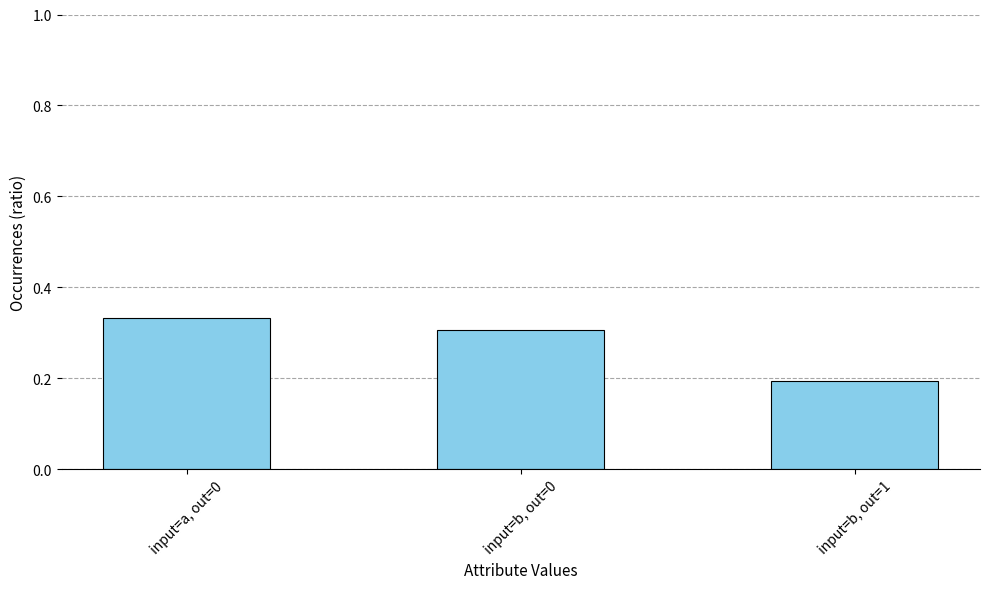

Between input=a, out=0 and input=b, out=1, which is larger?

input=a, out=0